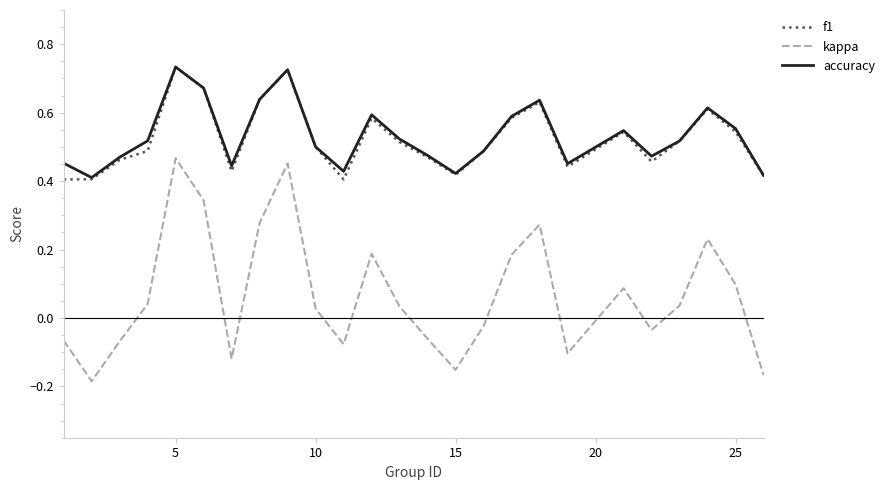

Which series has the largest range (max minus min)?

kappa